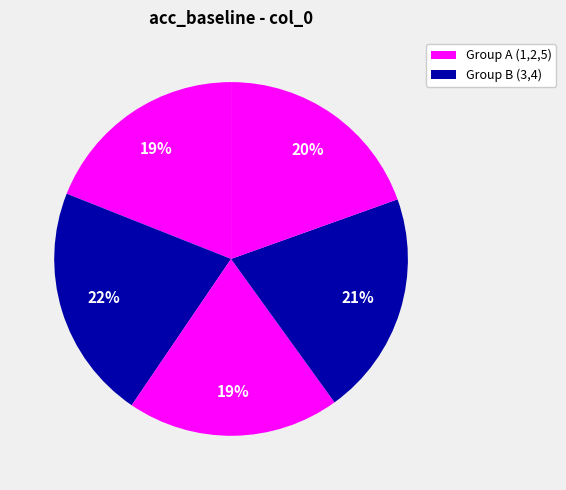

Count the number of slices in the pie.

5